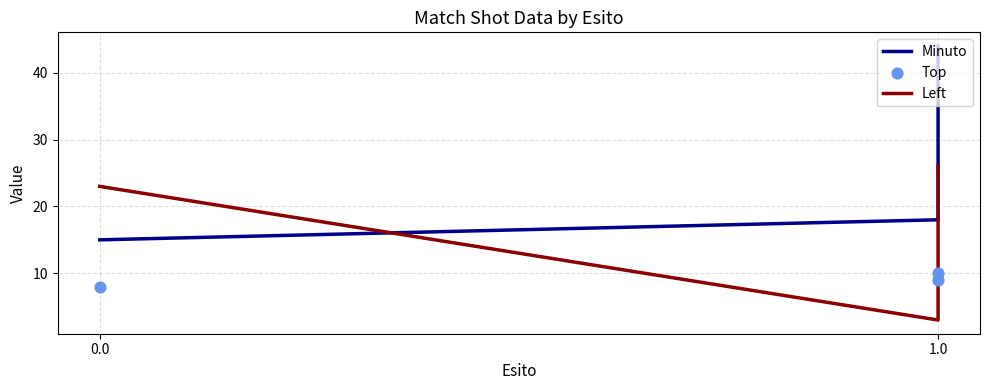

At how many categories does at least one series exceed 24?

1